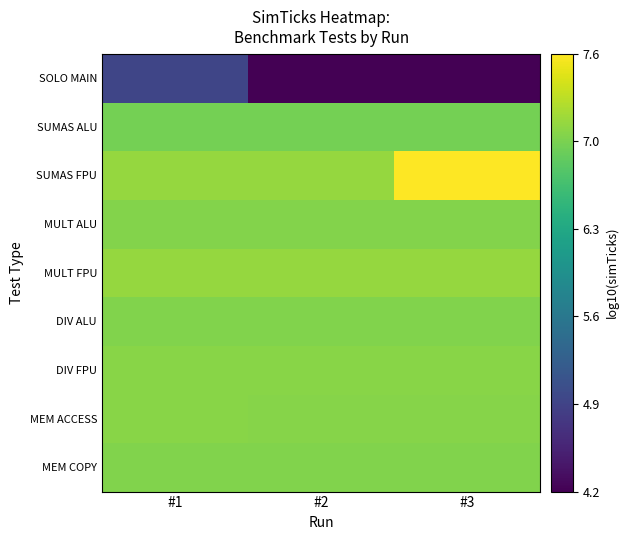

At which category is the sum across all series the highest?

#1